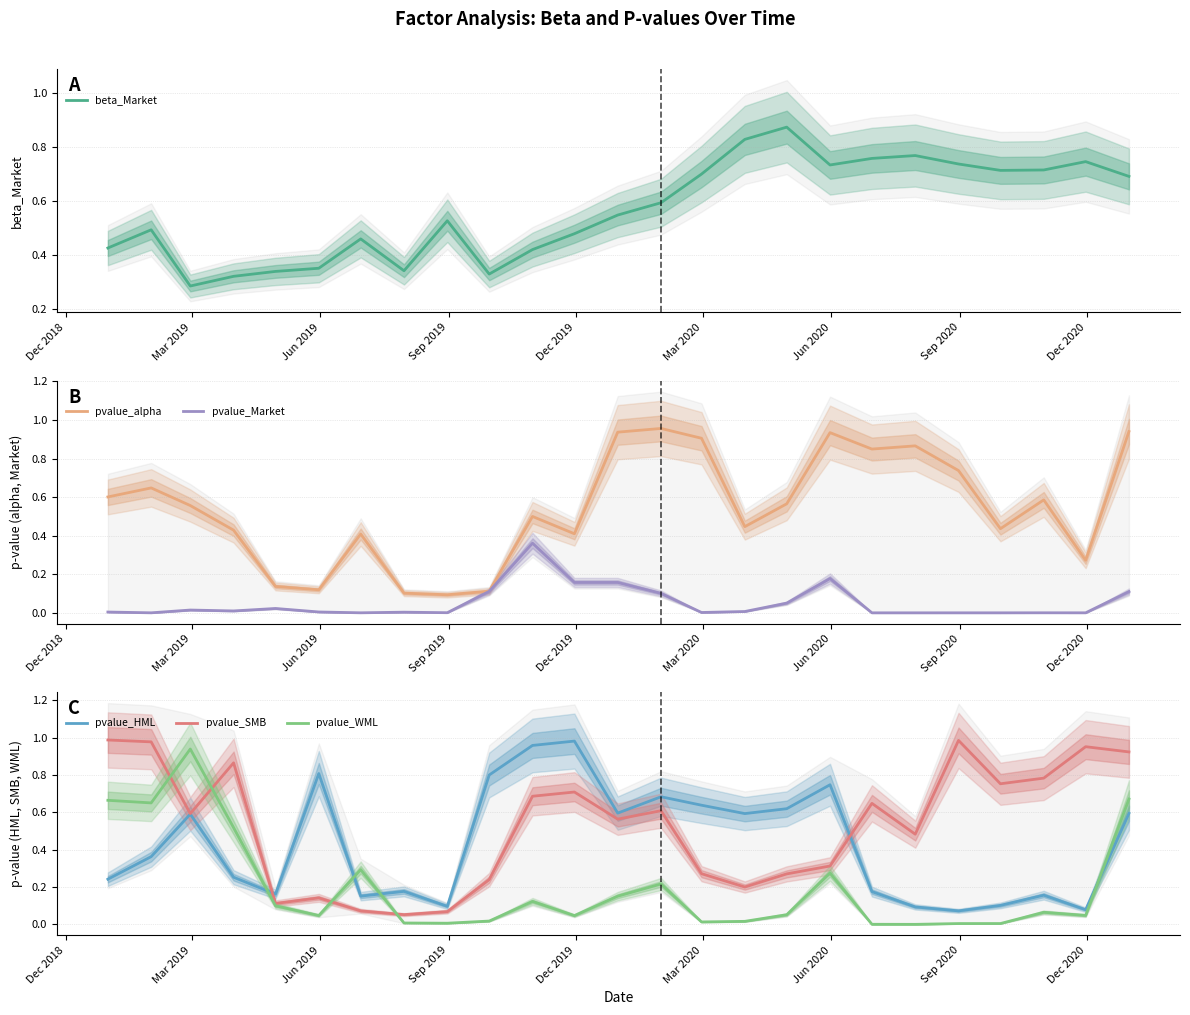

True or false: pvalue_WML and pvalue_HML cross at least once.

True